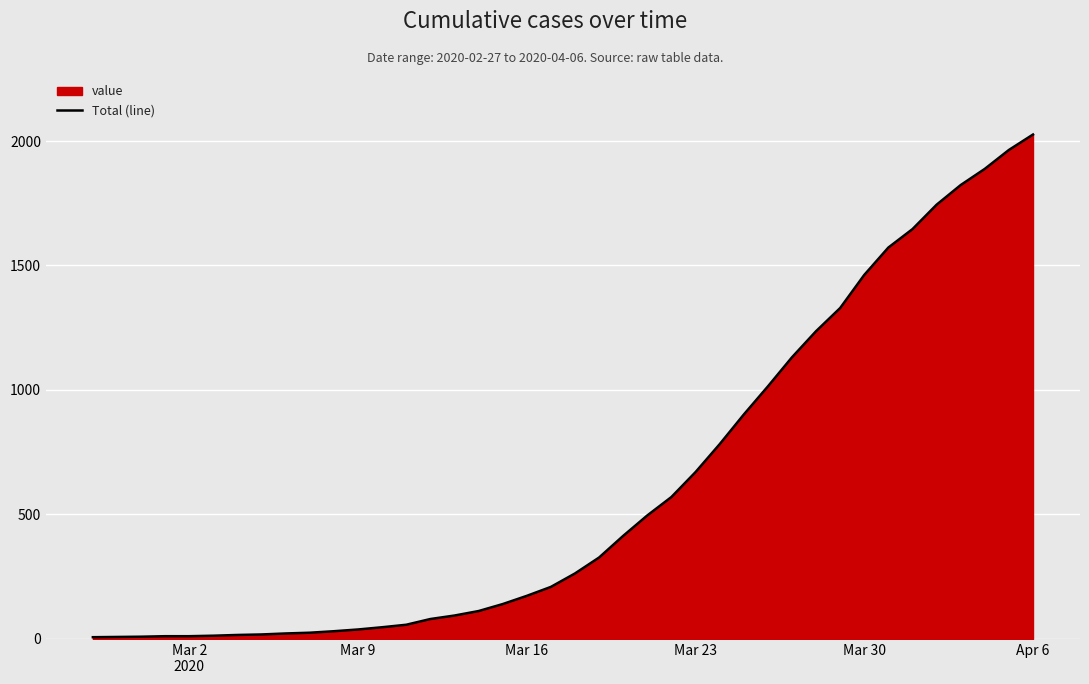

Which label corresponds to the largest value in the chart?

Apr 6